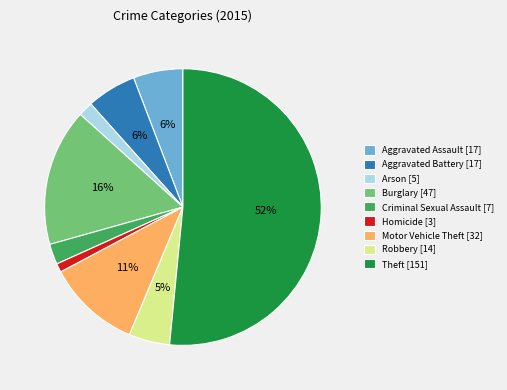

Is there a majority slice in this chart?

Yes